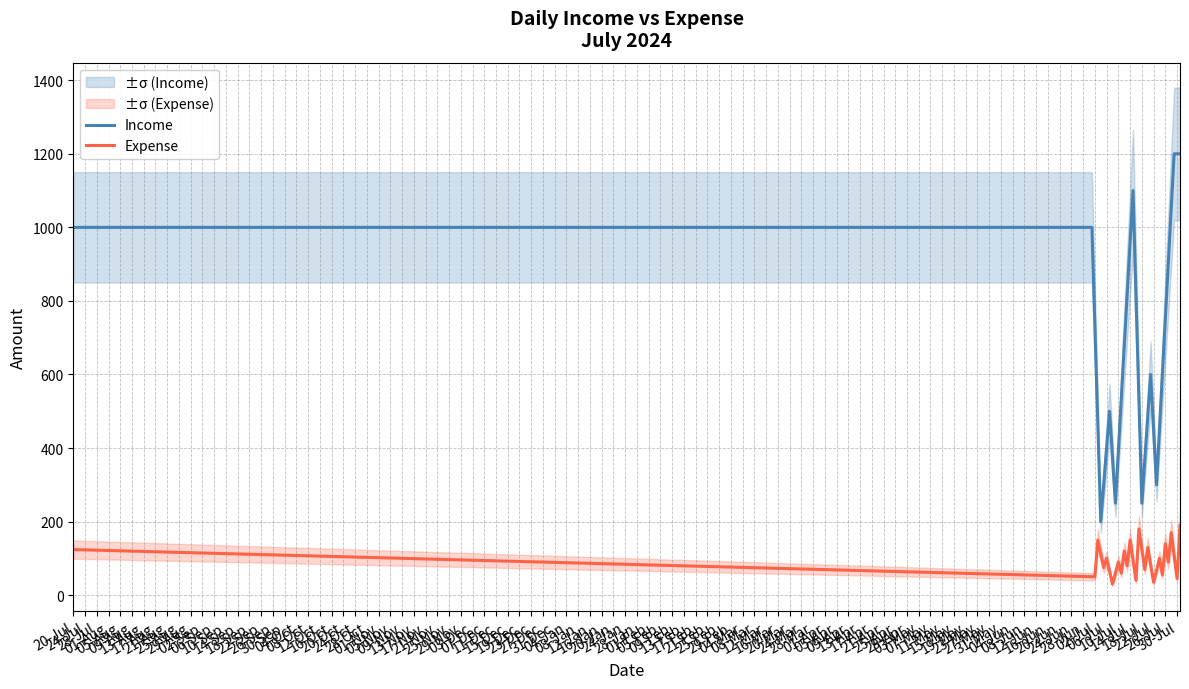

Does the chart display data point markers on the line(s)?

No